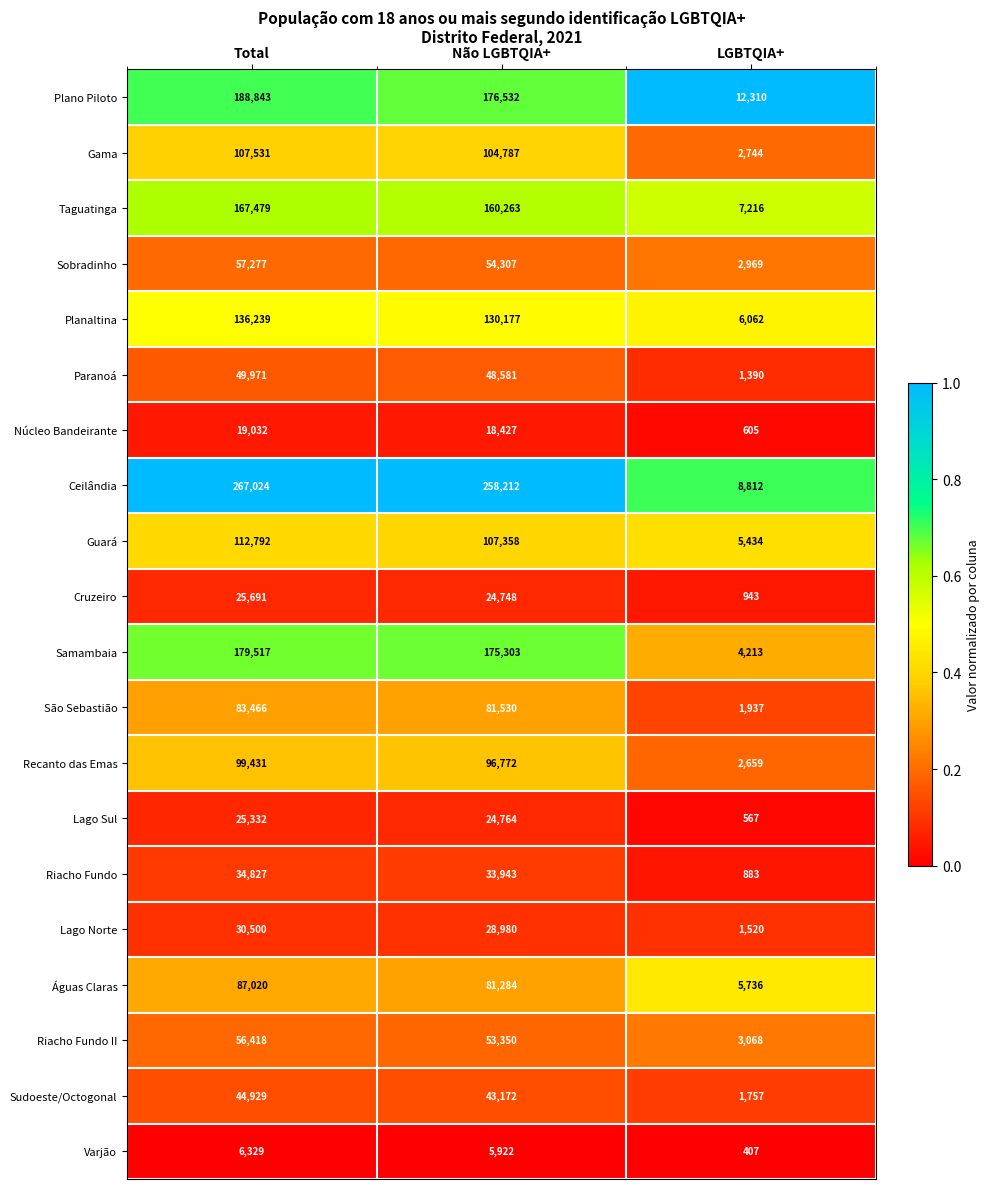

What is the total value across all series at LGBTQIA+?

71232